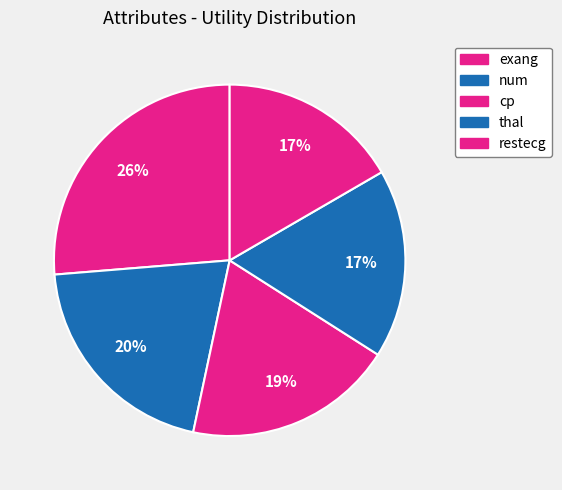

What portion of the pie excludes thal?

82.6%